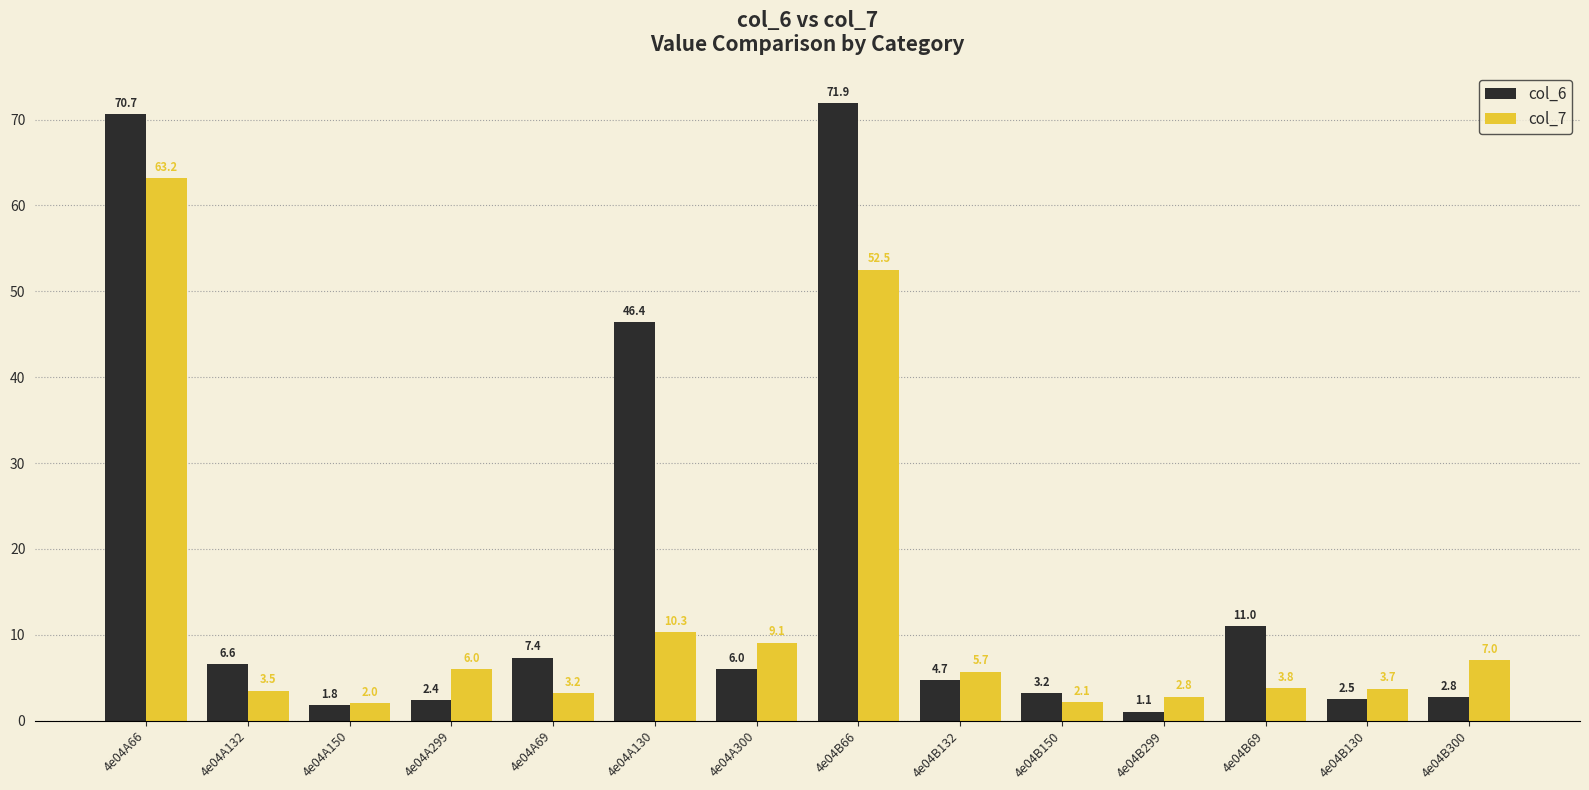

Reading right to left, what are all the values shown in this chart?

col_6: 2.8	2.5	11.0	1.1	3.2	4.7	71.9	6.0	46.4	7.4	2.4	1.8	6.6	70.7
col_7: 7.0	3.7	3.8	2.8	2.1	5.7	52.5	9.1	10.3	3.2	6.0	2.0	3.5	63.2